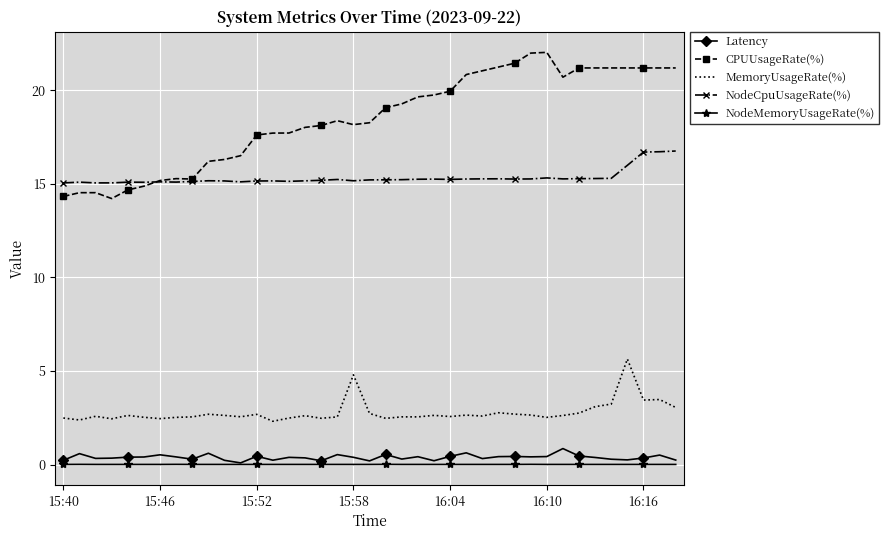

Which series has the largest total across all categories?

CPUUsageRate(%)